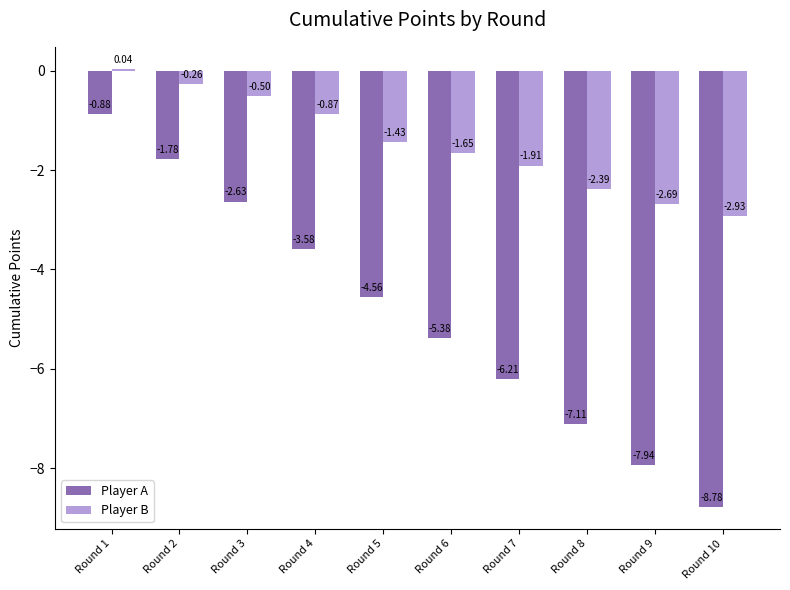

Which series changed the most between Round 3 and Round 7?

Player A